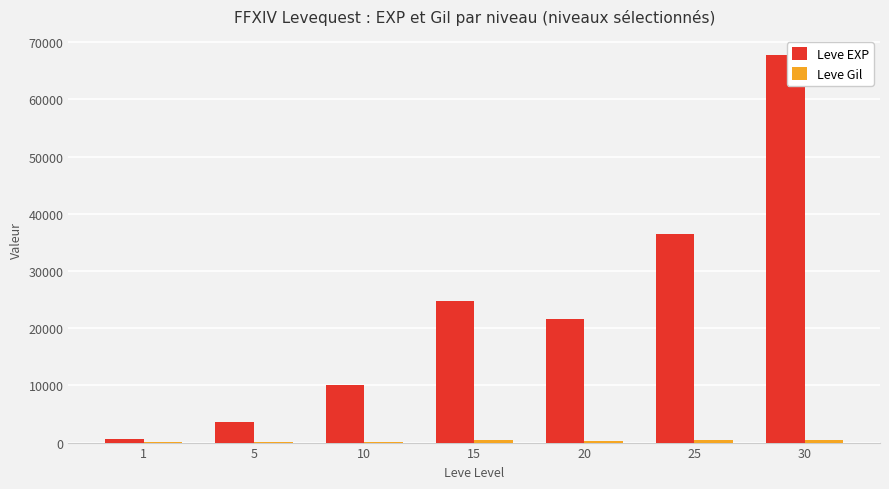

Which series has the largest total across all categories?

Leve EXP